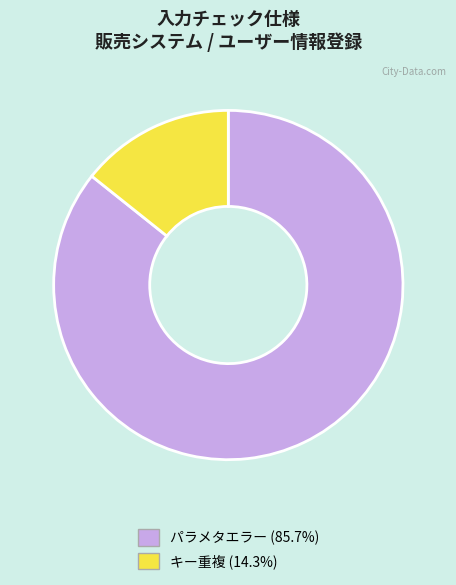

Rank the categories by value from highest to lowest.

パラメタエラー, キー重複